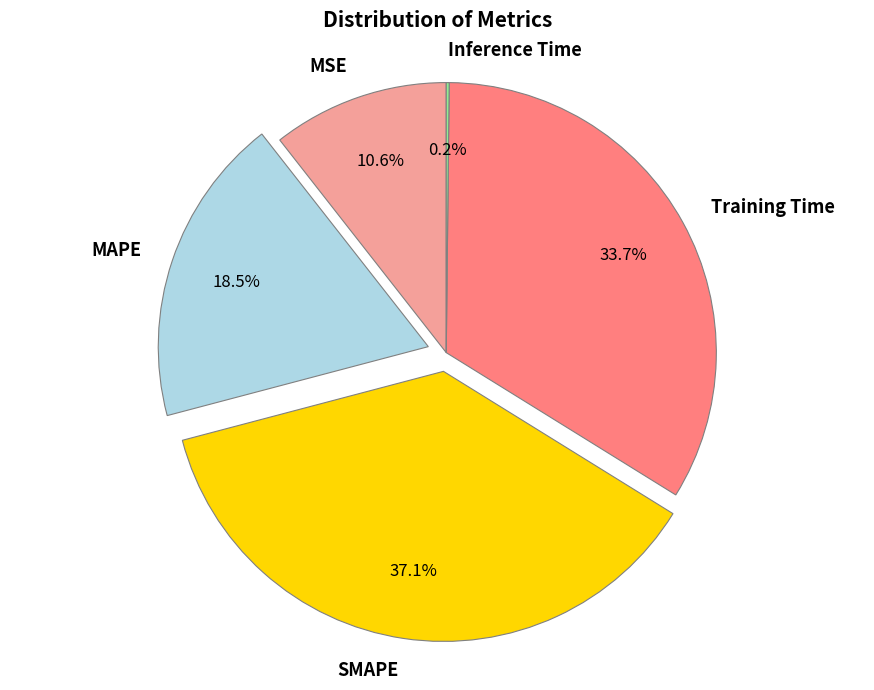

Which has a higher value, Training Time or SMAPE?

SMAPE